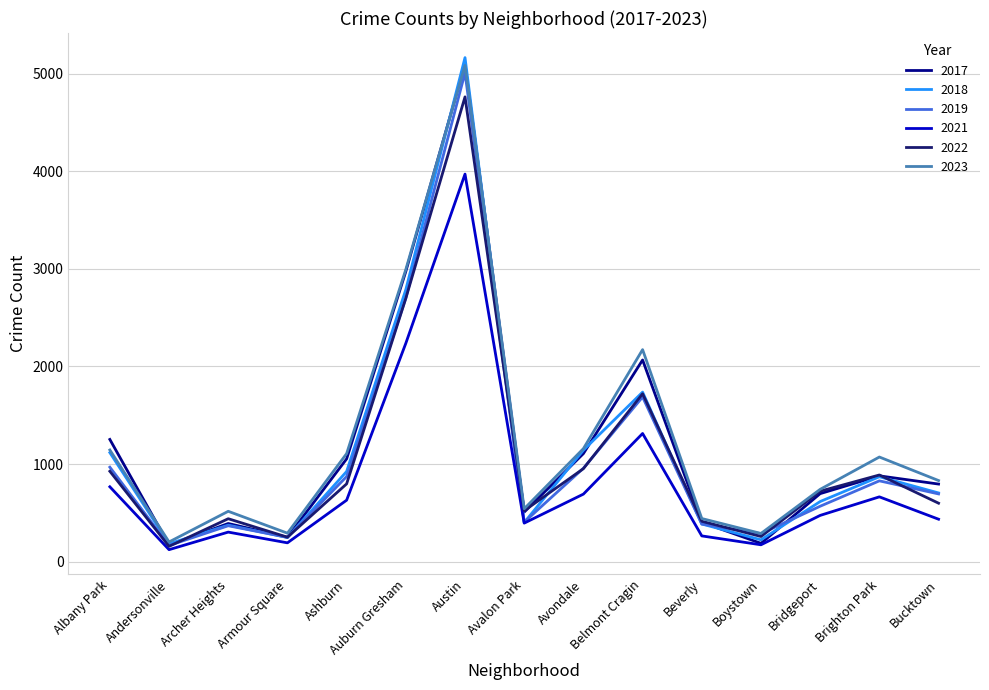

Is it true that 2019 equals 968 at Albany Park?

True